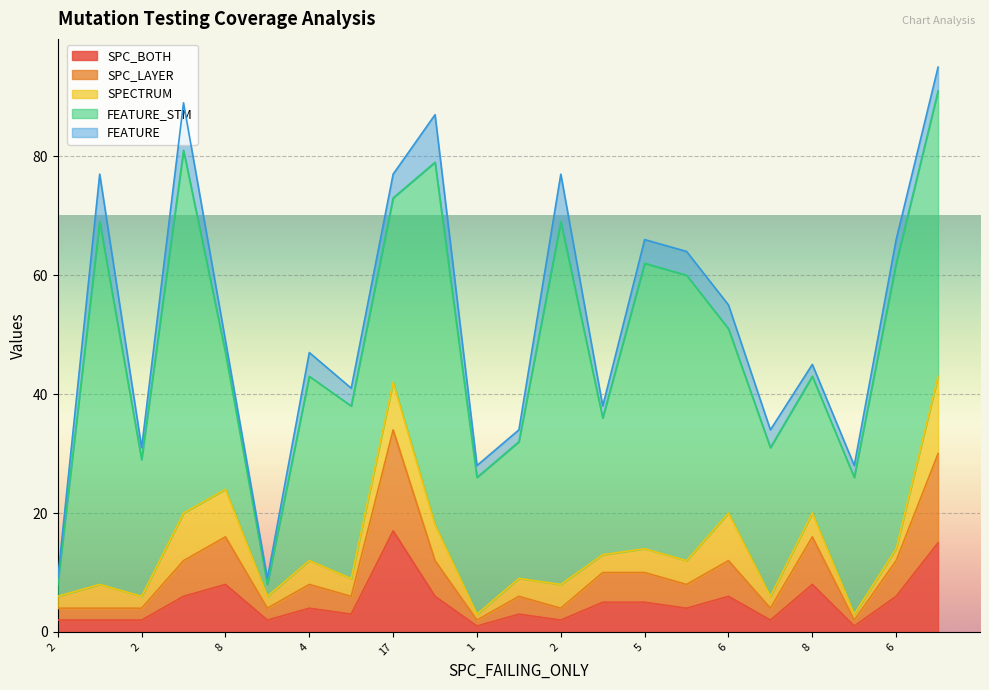

At which category does FEATURE_STM reach its first local valley?

2